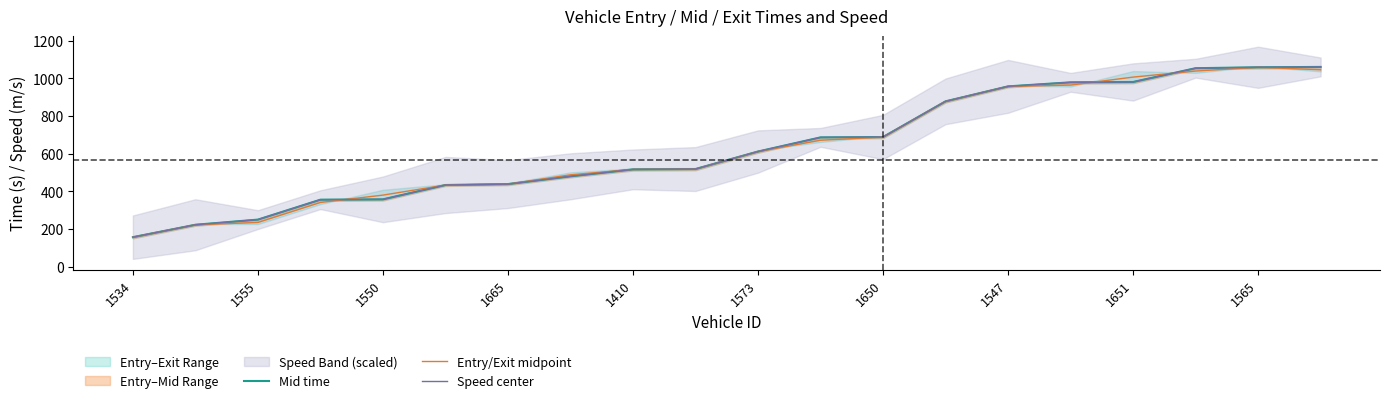

Does the chart have visible grid lines?

No